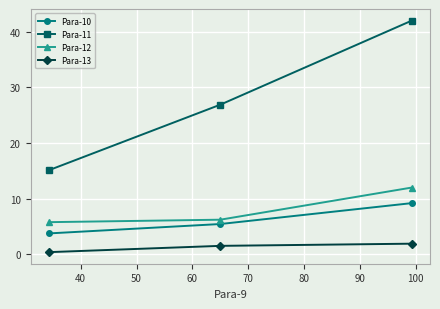

Which series has the largest total across all categories?

Para-11